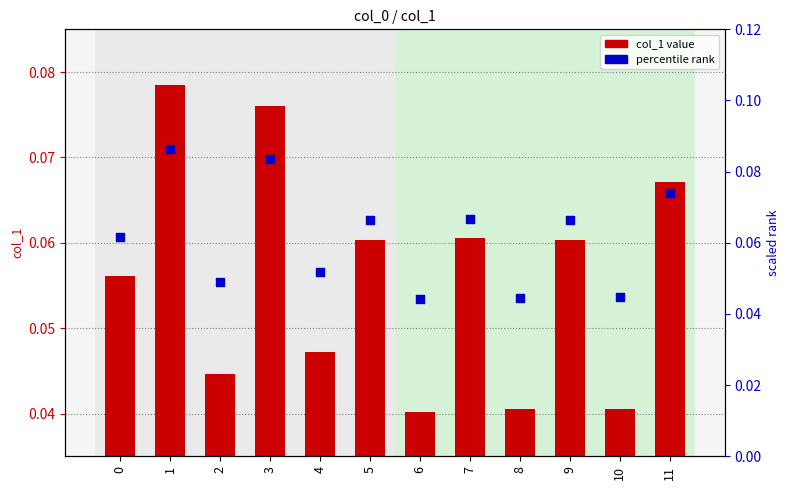

Which series contains the lowest Y value?

col_1 value